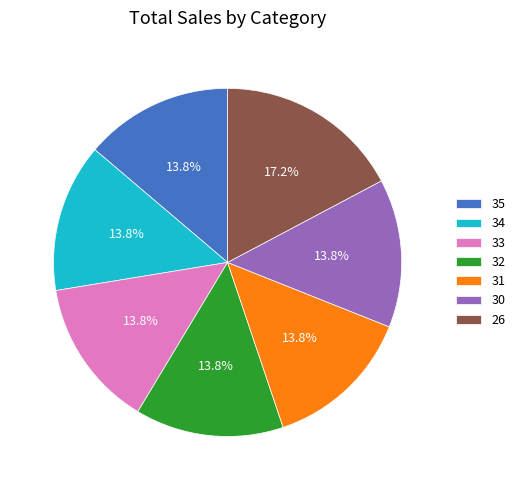

Which slice is the largest?

26